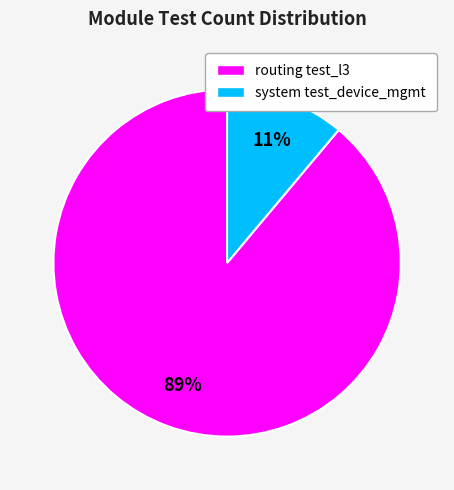

To the nearest percent, what is the average slice percentage?

50%